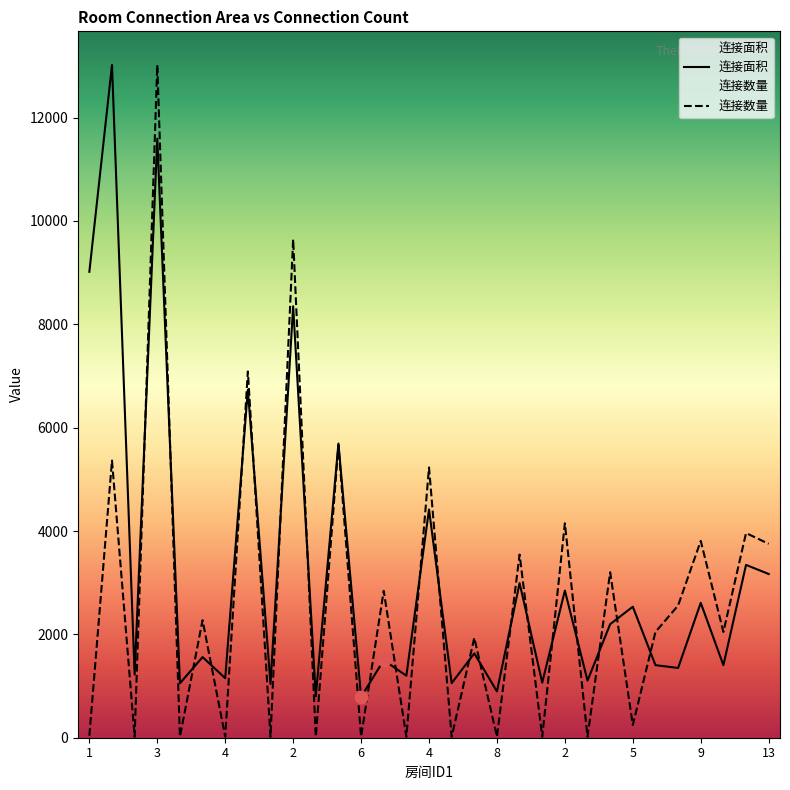

At which category is the sum across all series the highest?

3